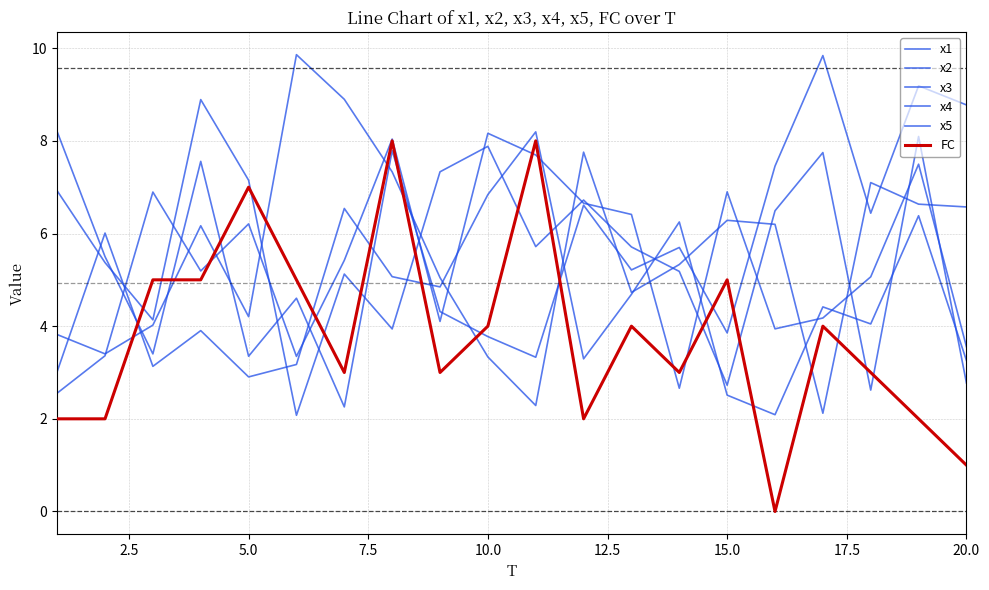

Does the chart have visible grid lines?

Yes